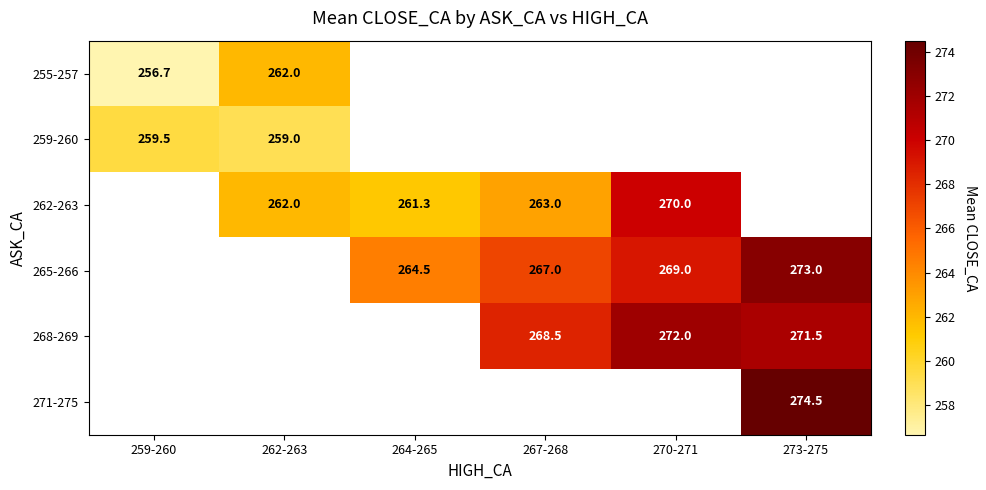

What is the difference between the maximum and minimum values in the 259-260 series?

0.5